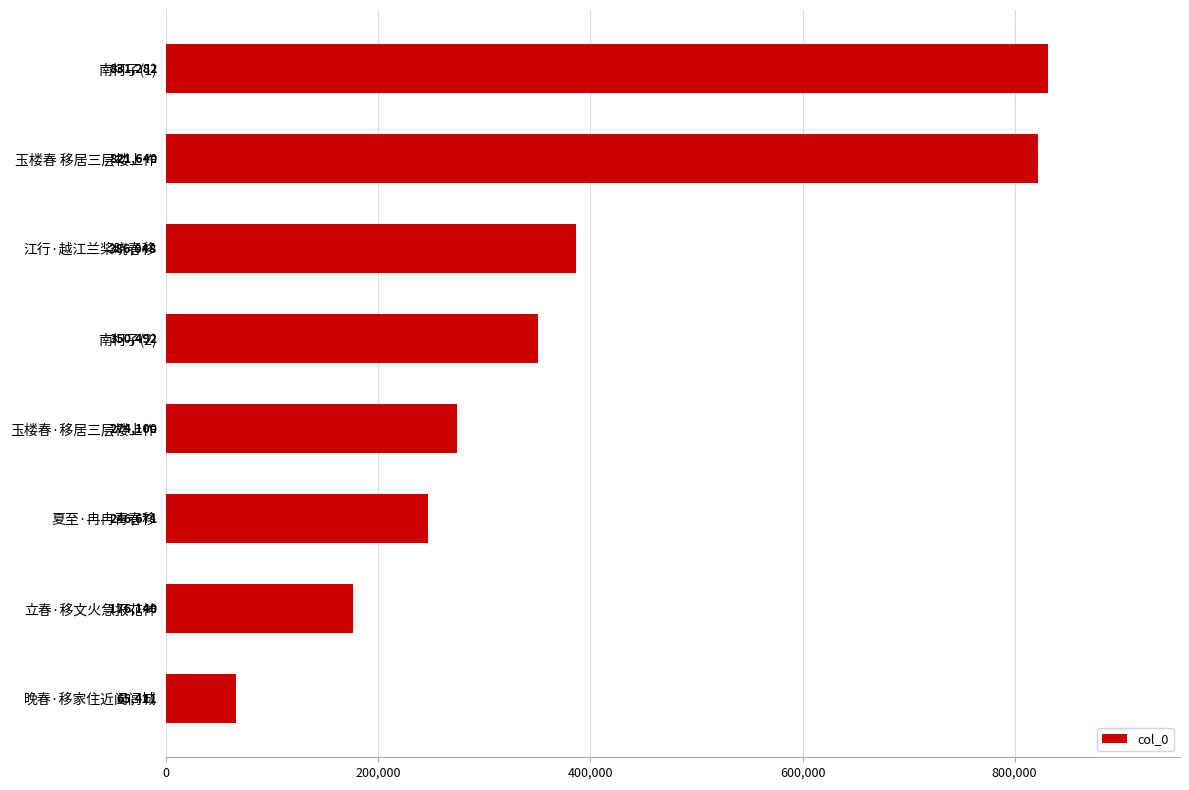

What is the label of the 7th bar from the bottom?

玉楼春 移居三层楼上作